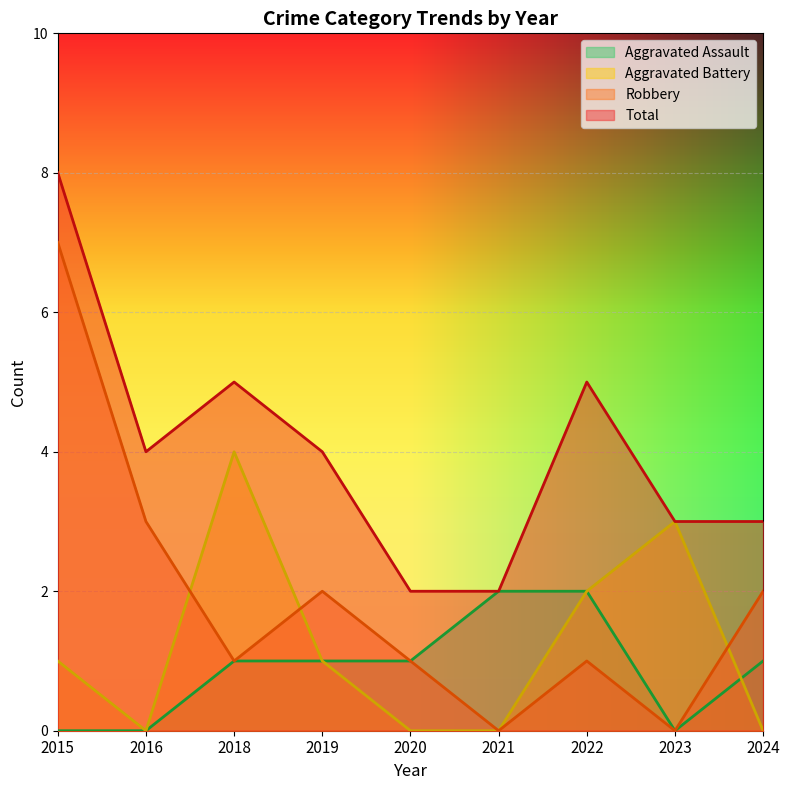

What are all the series names shown in the legend?

Aggravated Assault, Aggravated Battery, Robbery, Total